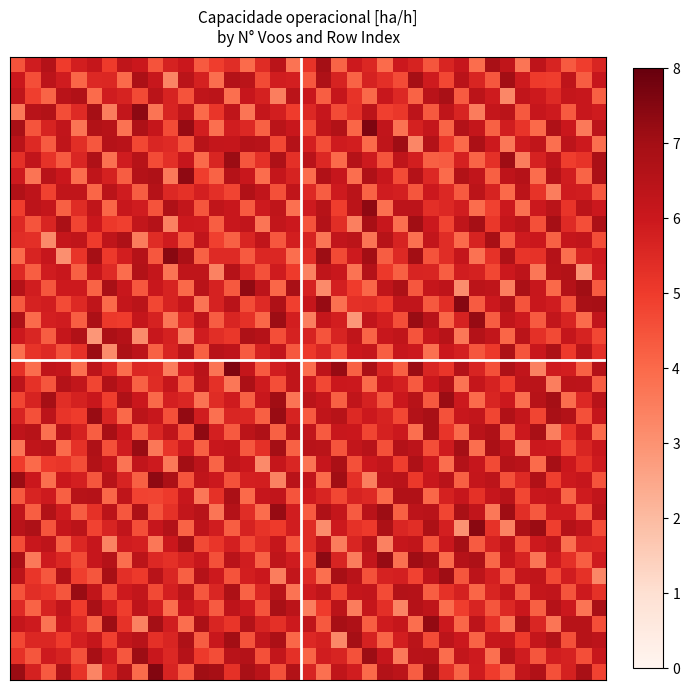

At which category is the sum across all series the highest?

26